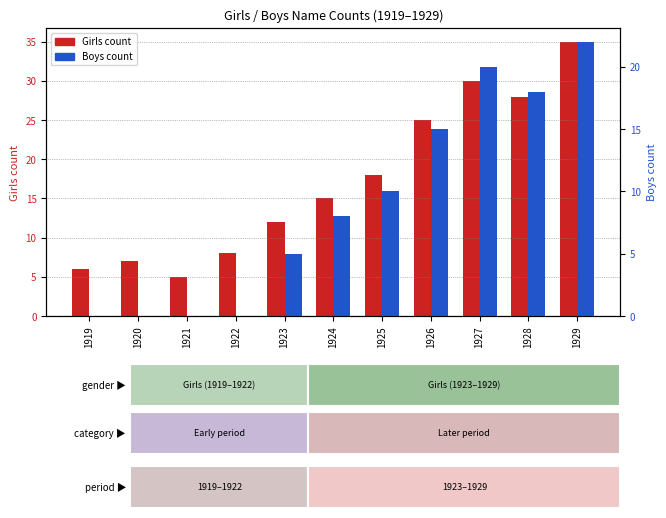

What is the value of the Boys bar at the 11th from the left?

22